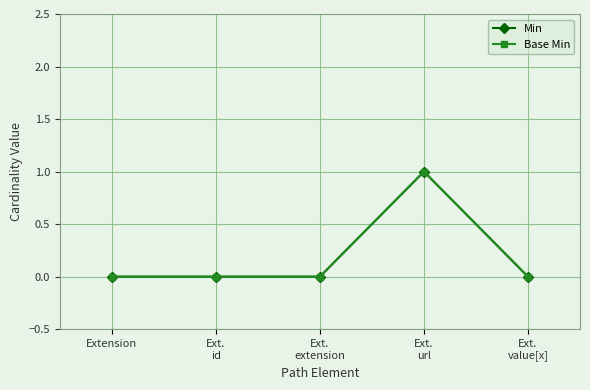

List the labels in order of Min value, largest first.

Ext.
url, Extension, Ext.
id, Ext.
extension, Ext.
value[x]